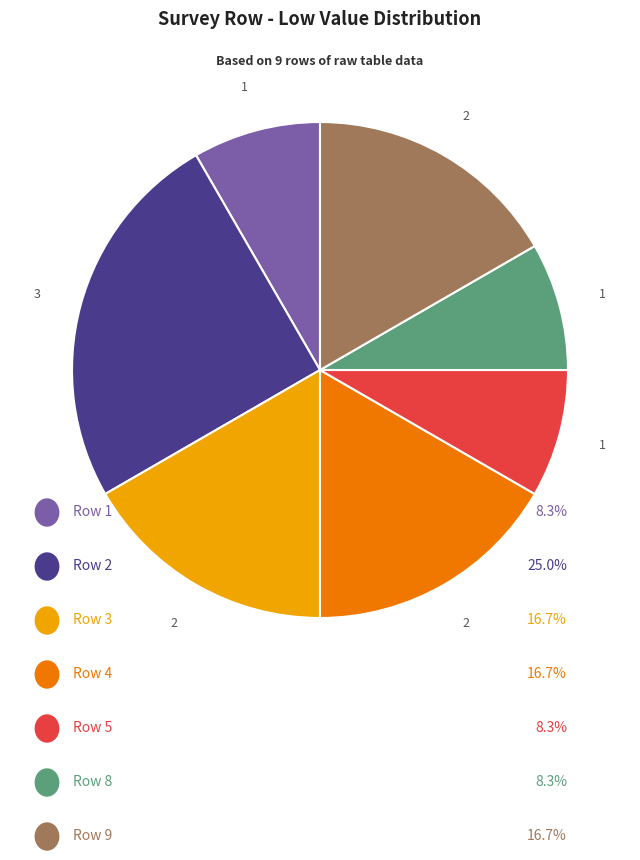

Is there a majority slice in this chart?

No